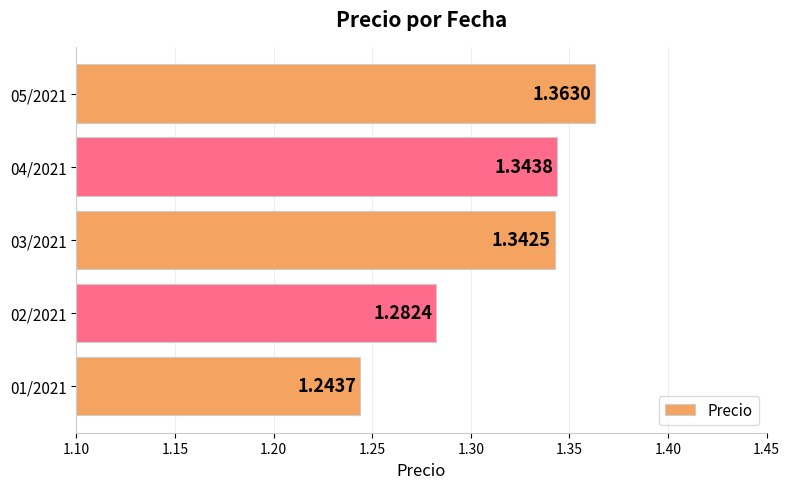

Between 03/2021 and 02/2021, which is larger?

03/2021